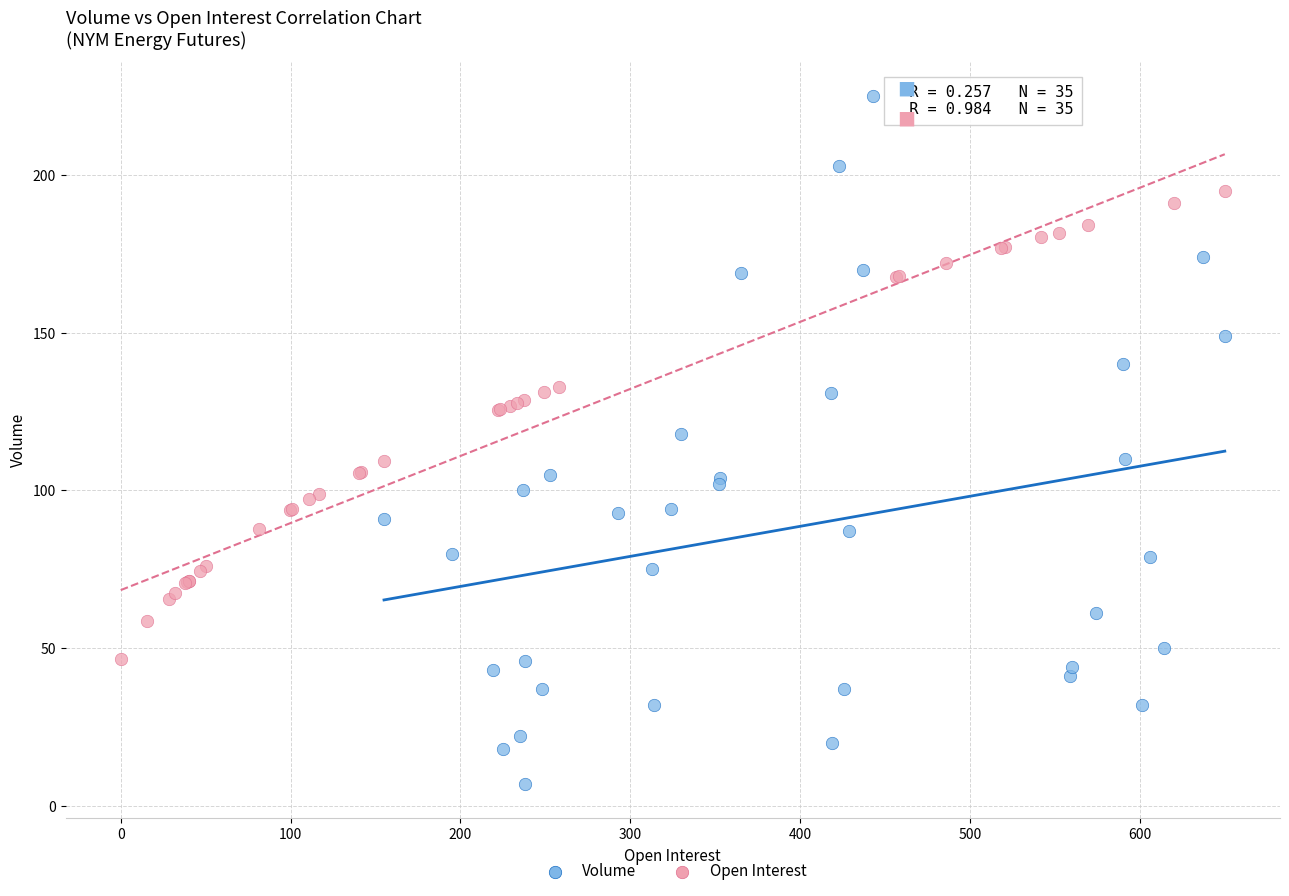

Which series has the widest spread of Y values?

Volume